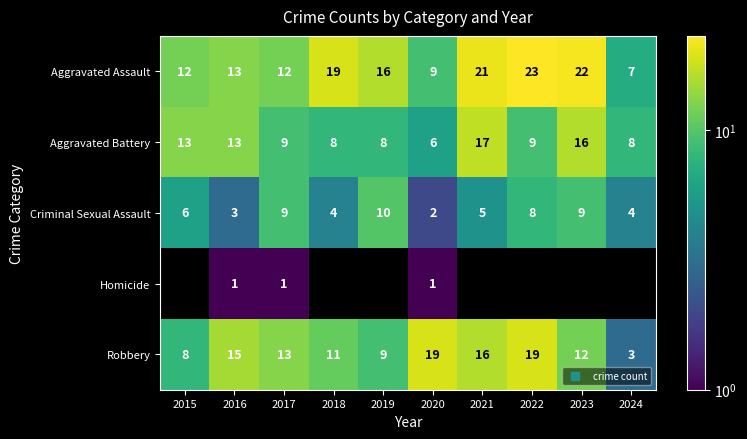

Which category has the lowest value in the Aggravated Assault series?

2024